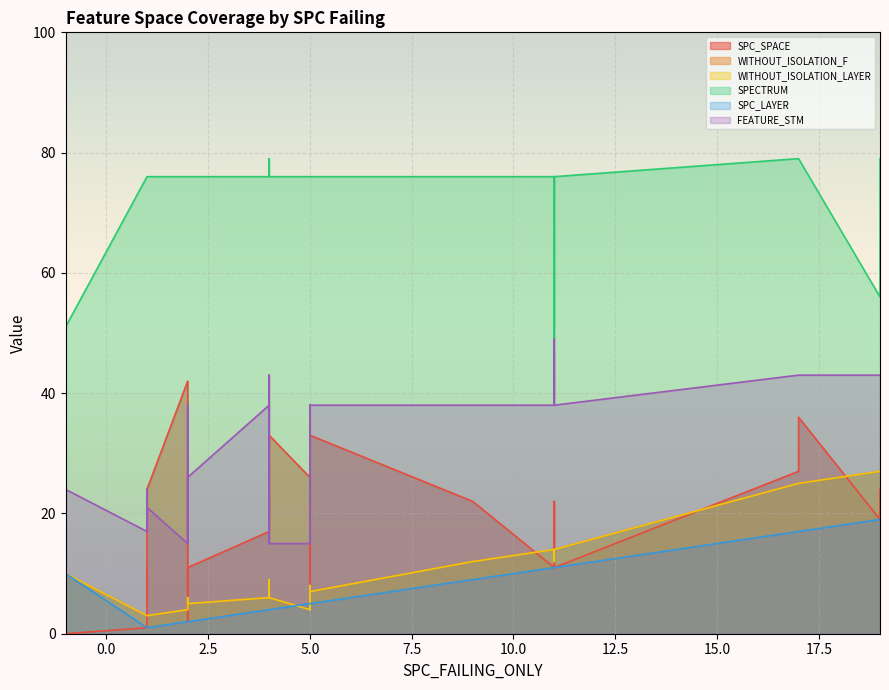

What is the value of the SPECTRUM point at the 29th from the left?

76